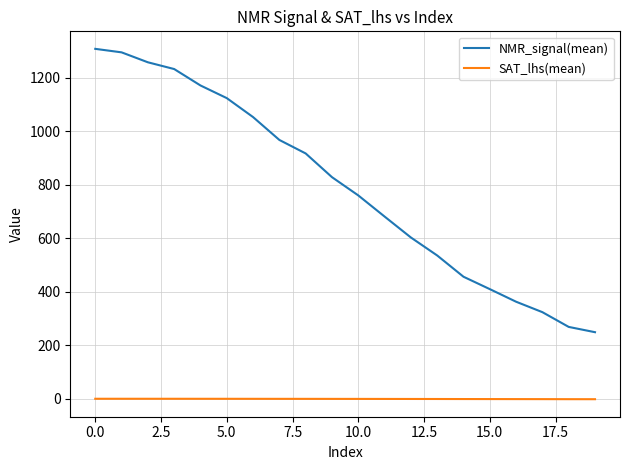

At how many categories does at least one series exceed 1111?

6